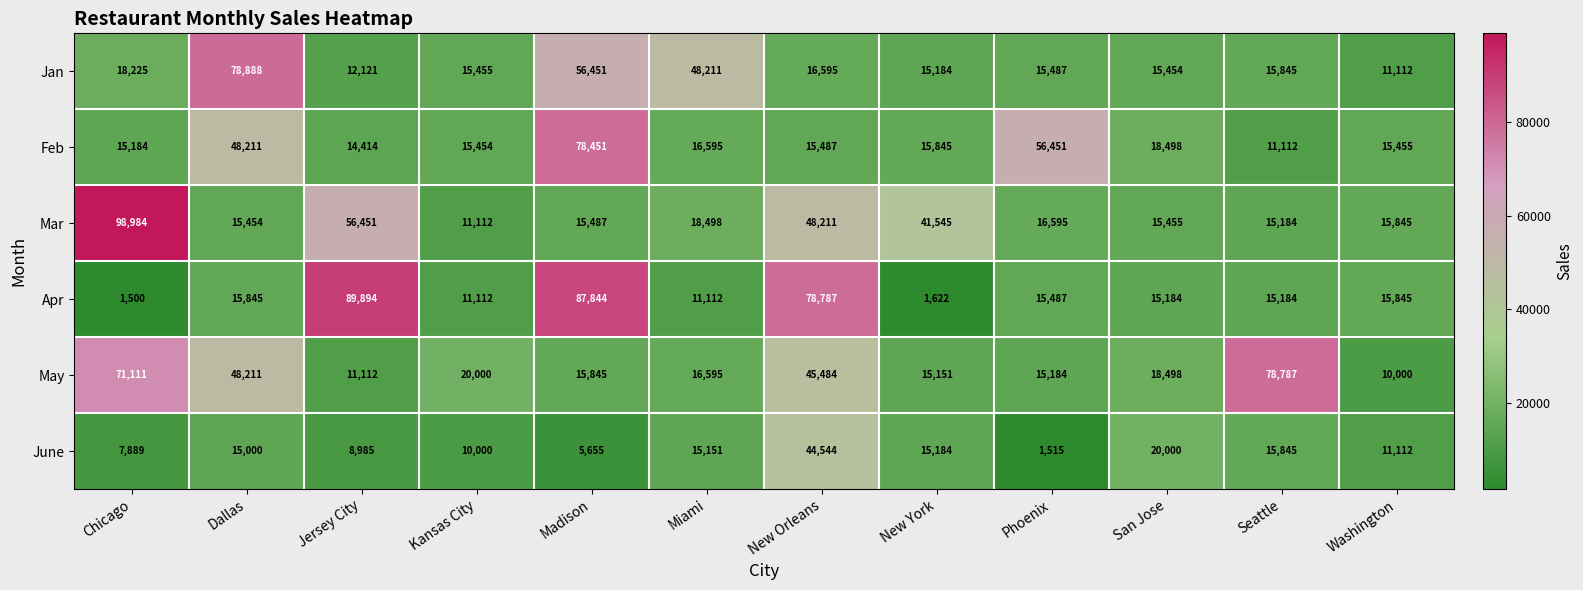

What is the sum of the June values at Washington and Seattle?

26957